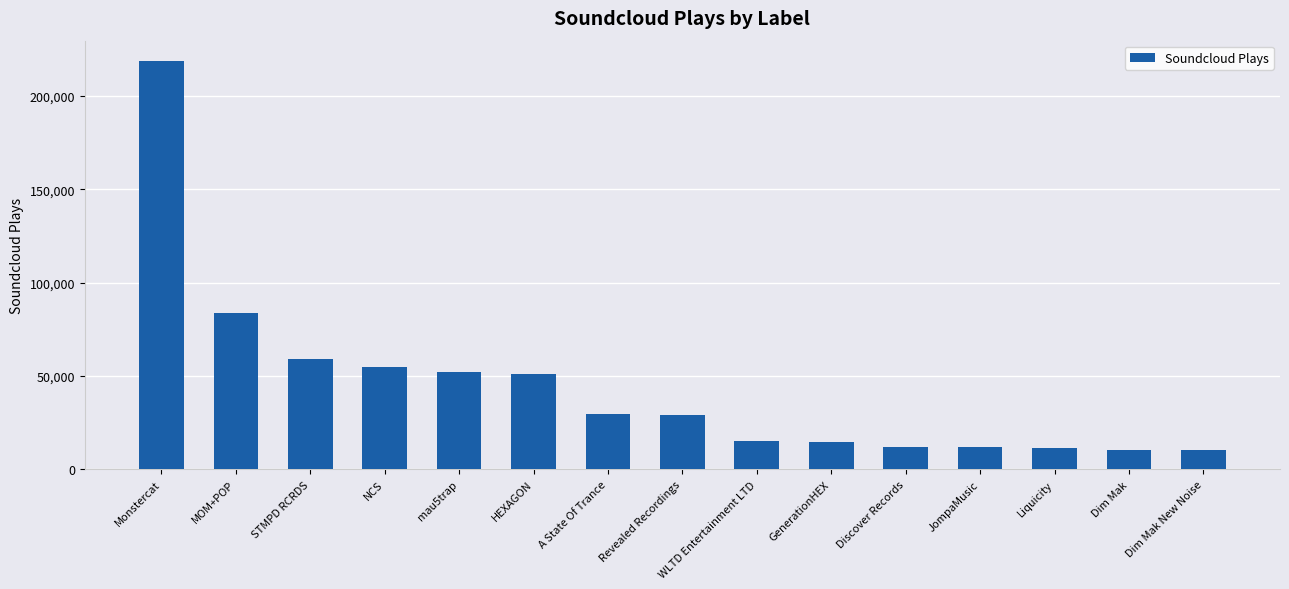

What is the difference between the maximum and minimum values?

208371